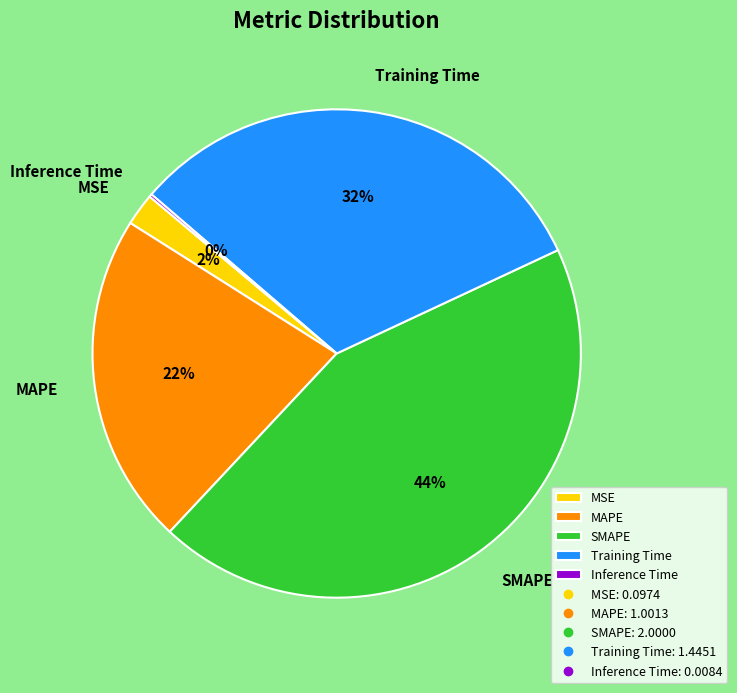

What is the largest slice in the pie chart?

SMAPE